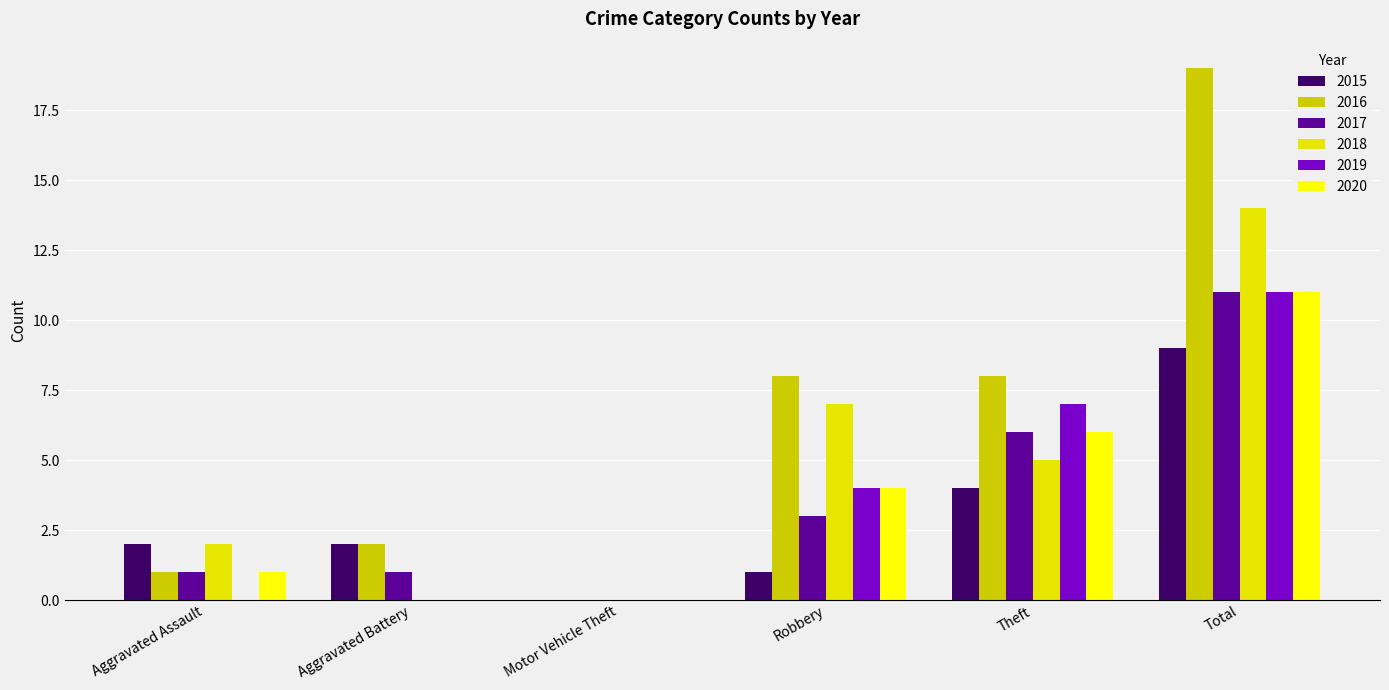

Is it true that 2019 equals 4 at Robbery?

True